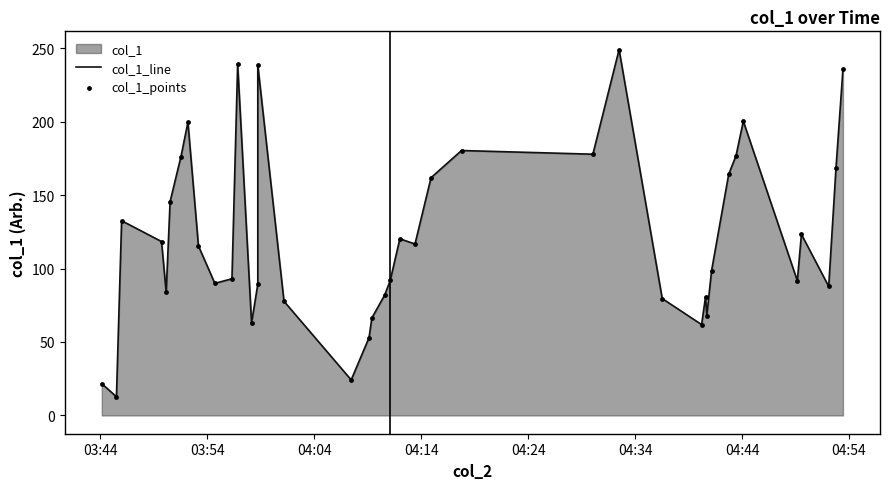

Which series has the widest spread of Y values?

col_1_line